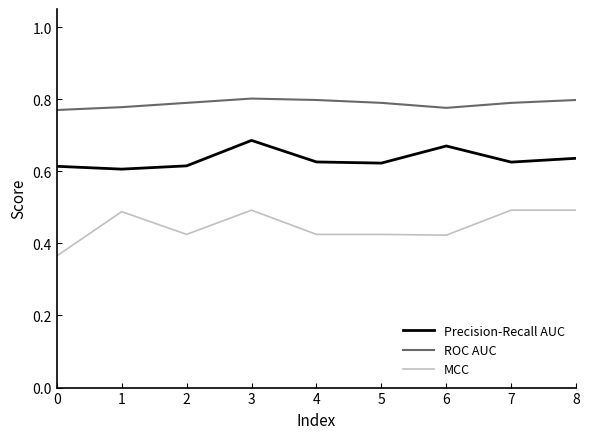

Rank the series by their maximum value, from lowest to highest.

MCC, Precision-Recall AUC, ROC AUC